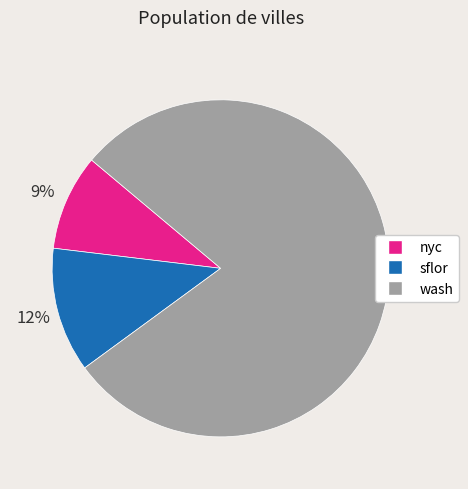

The wash slice represents 79% of the pie. True or false?

True